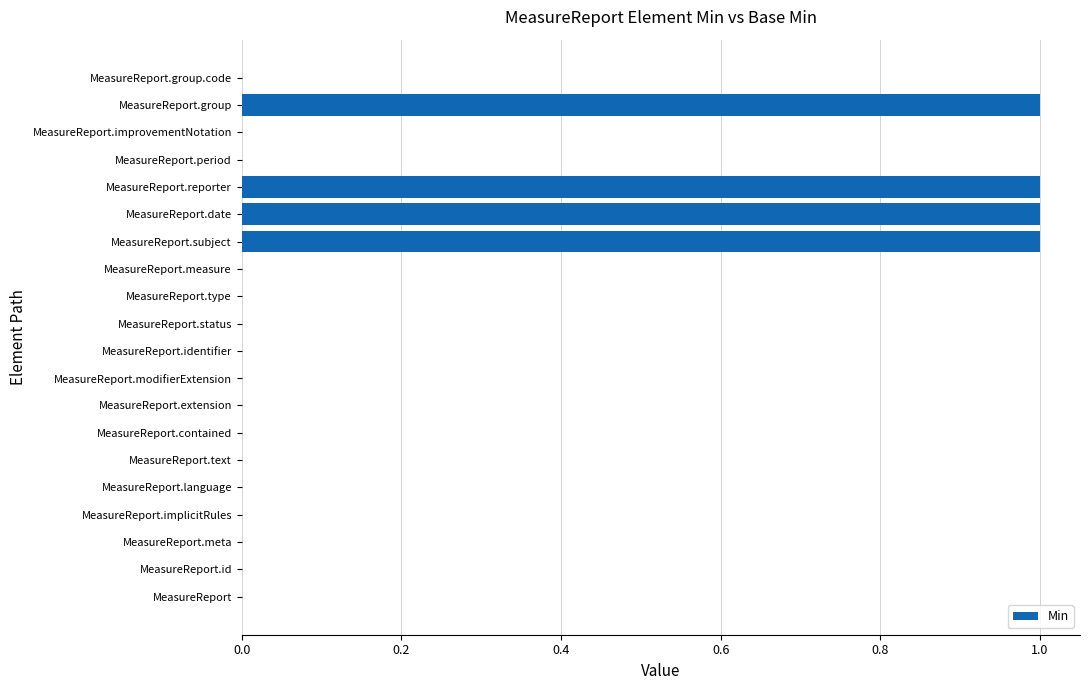

How many values are between 0 and 1?

20